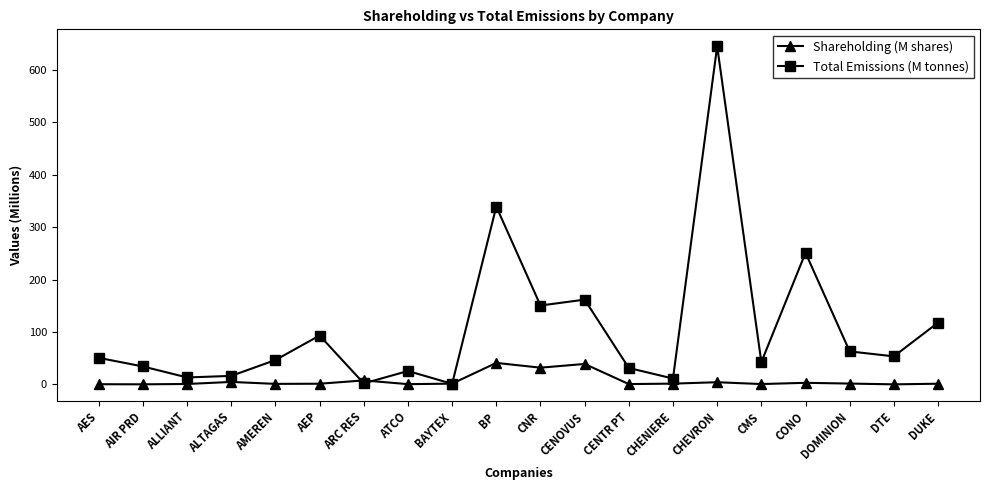

What is the highest value of the Shareholding (M shares) series?

41.0